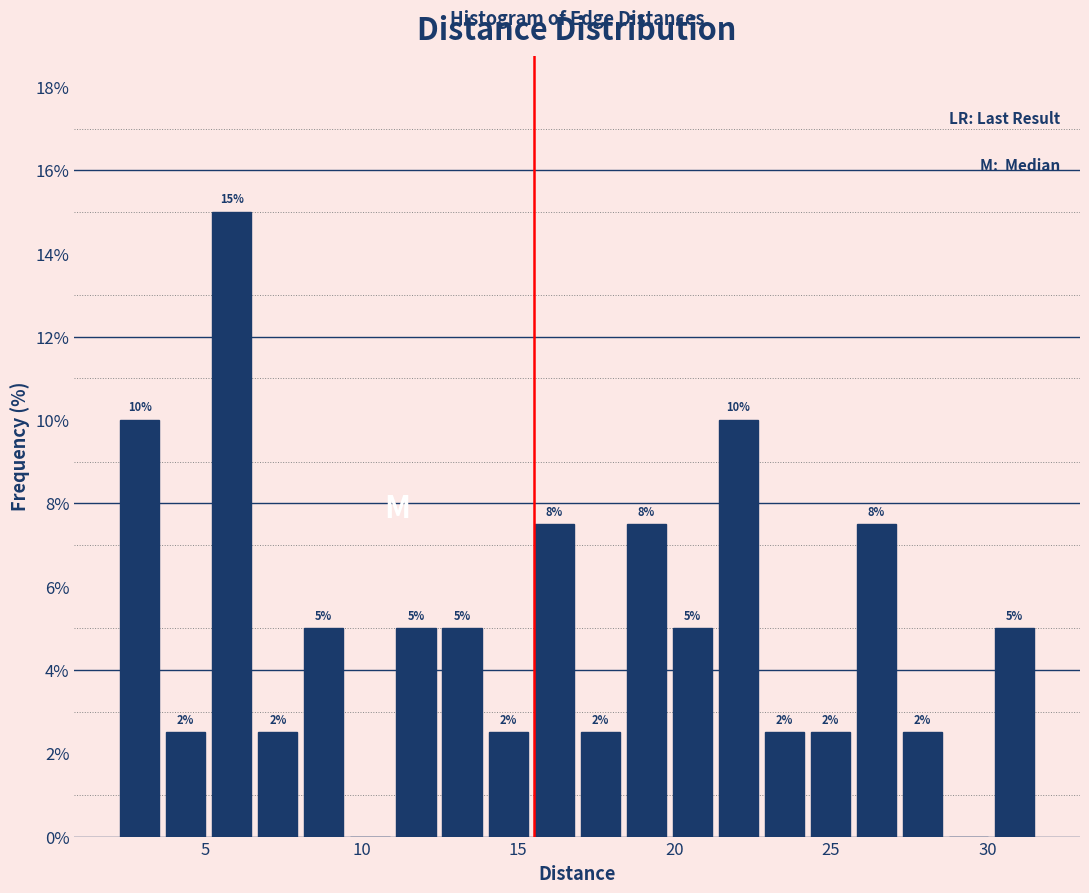

Read against the x-axis, roughly where is the centre of the tallest bar?

6.0